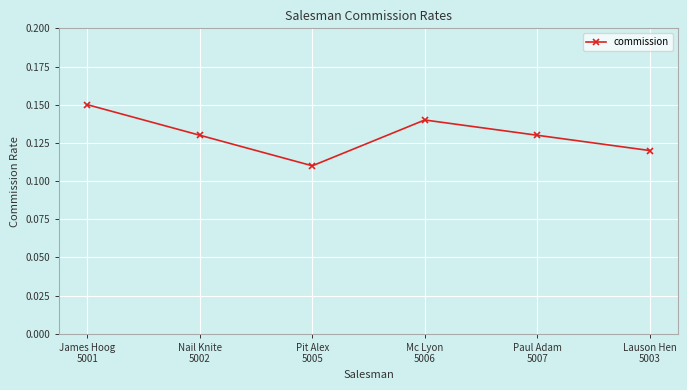

How many interior local peaks (higher than both neighbors) does the data have?

1